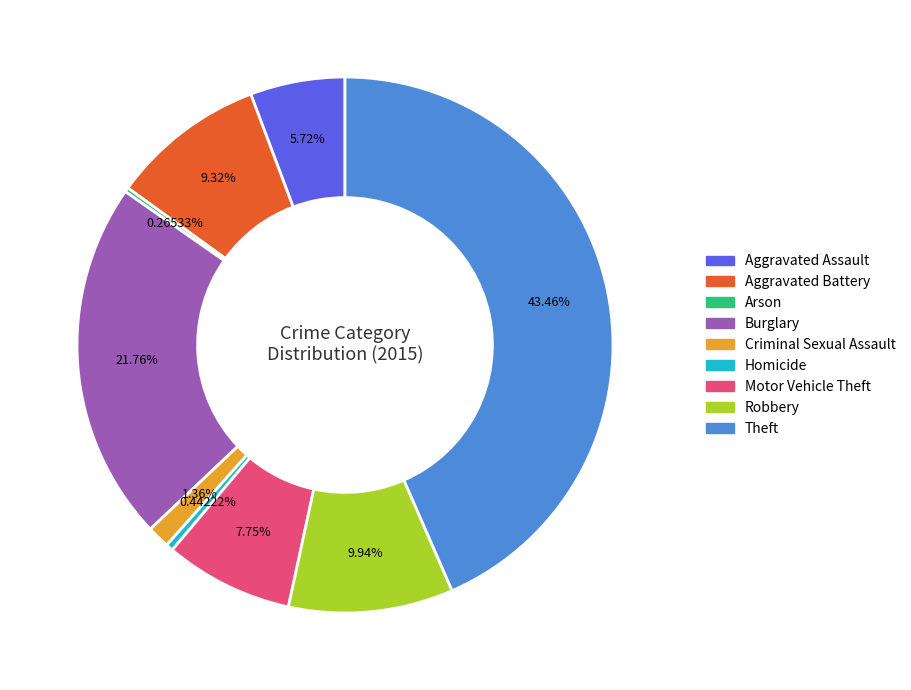

What is the ratio of the value at Motor Vehicle Theft to the value at Criminal Sexual Assault?

5.7